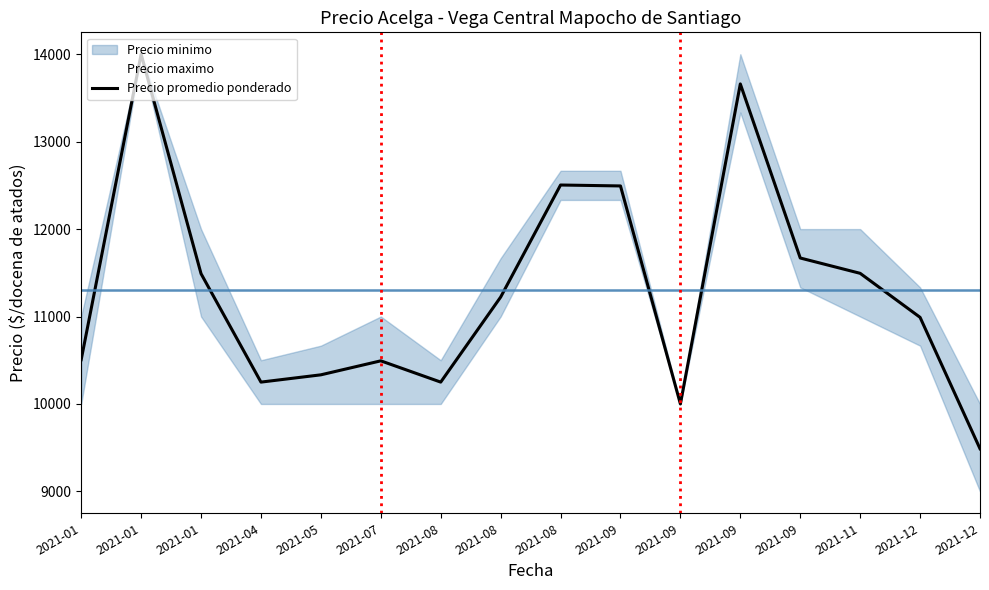

True or false: Precio maximo has a value of 11000.0 at 2021-07.

True